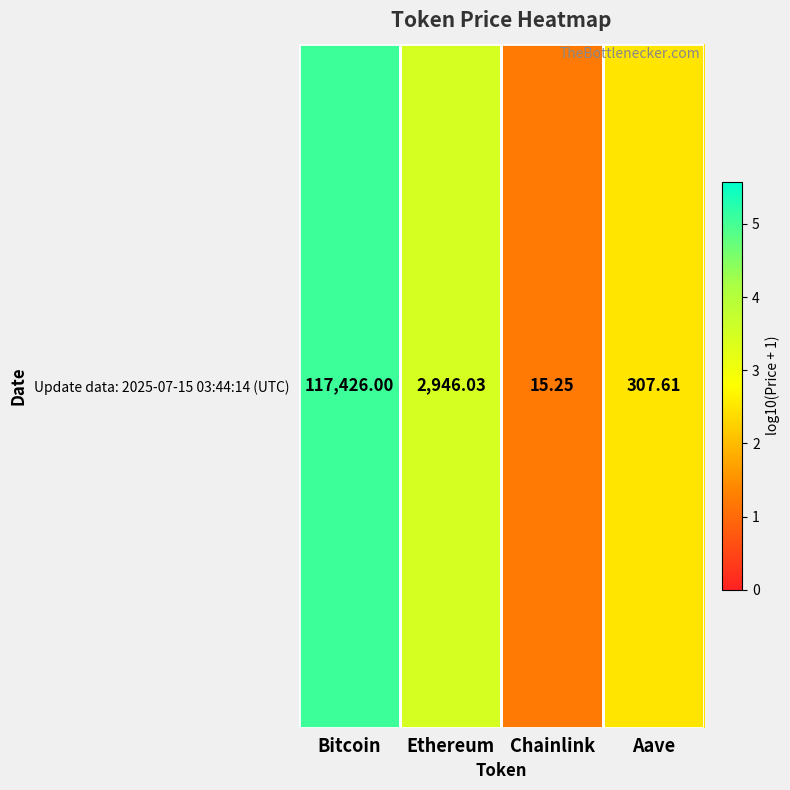

Which label corresponds to the smallest value in the chart?

Chainlink